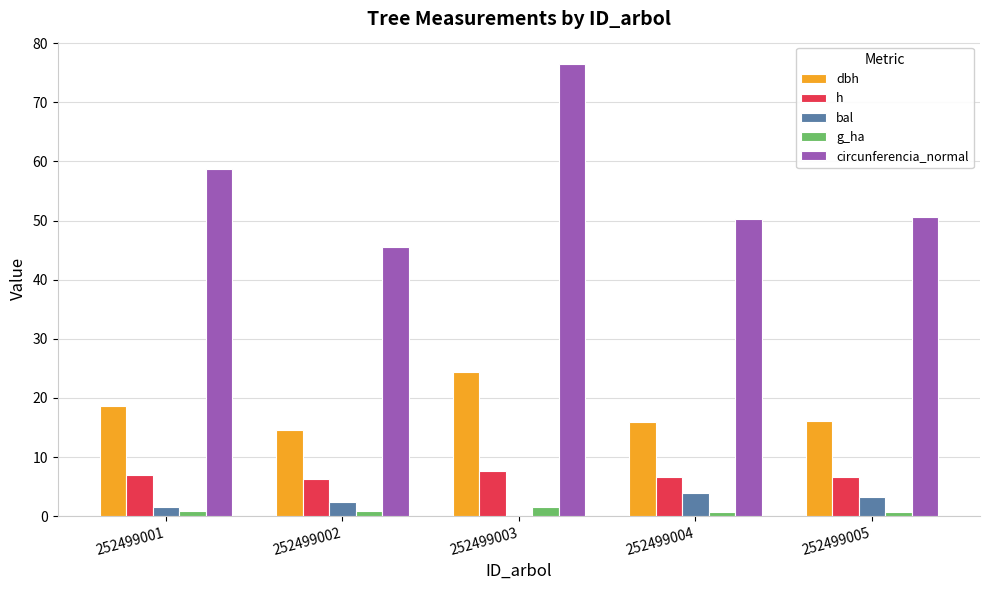

At which label is circunferencia_normal closest to 60?

252499001